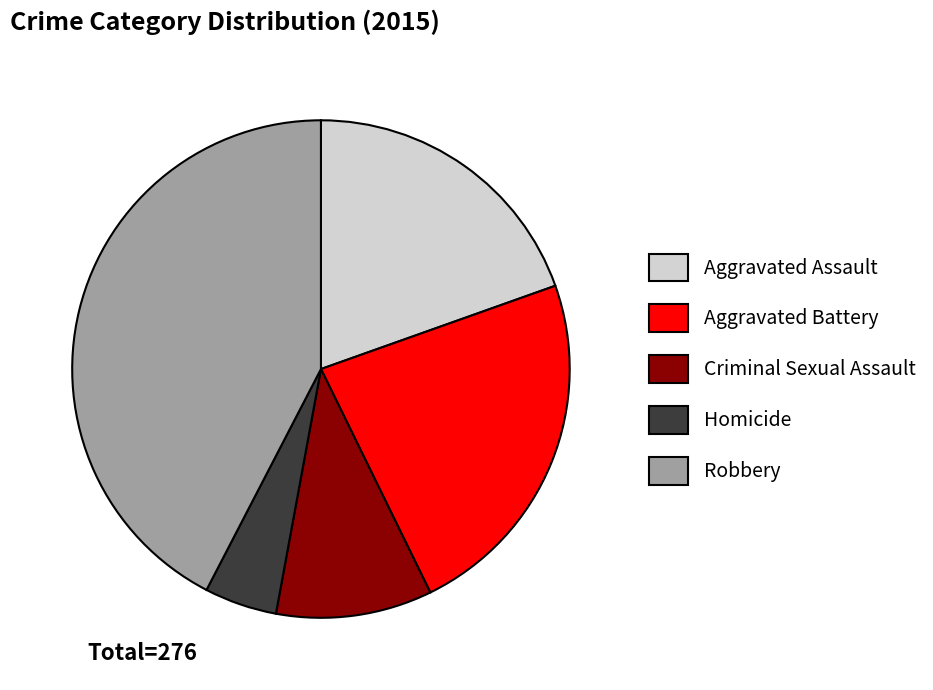

The Aggravated Assault slice represents 20% of the pie. True or false?

True